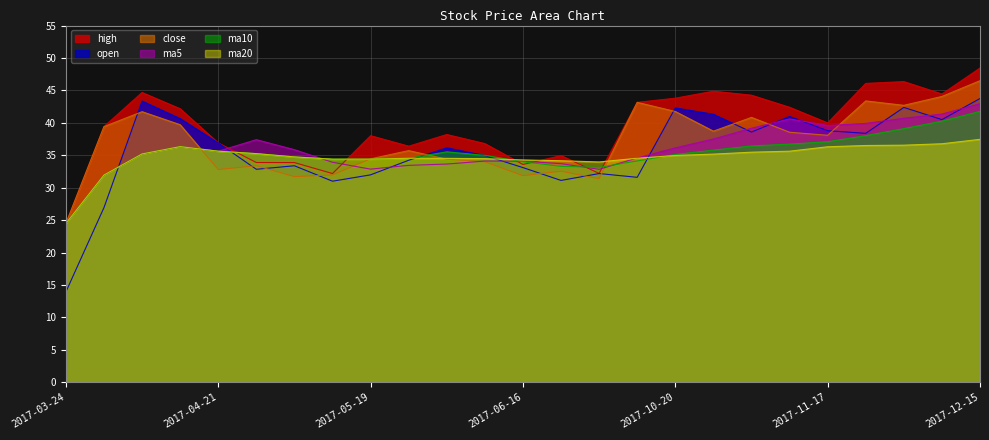

True or false: open has more than 2 points higher than both neighbors.

True